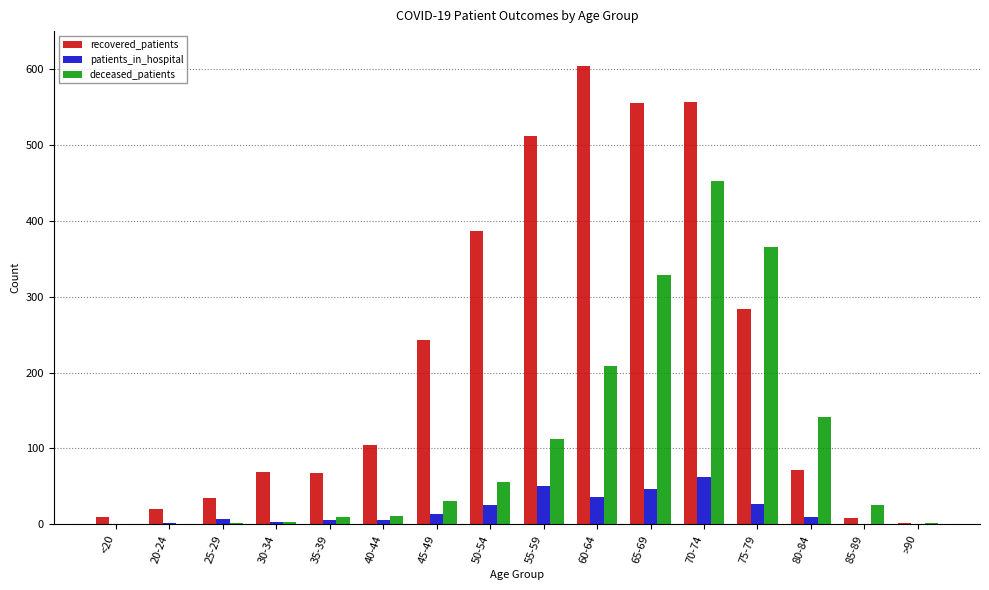

At which label is deceased_patients closest to 226?

60-64